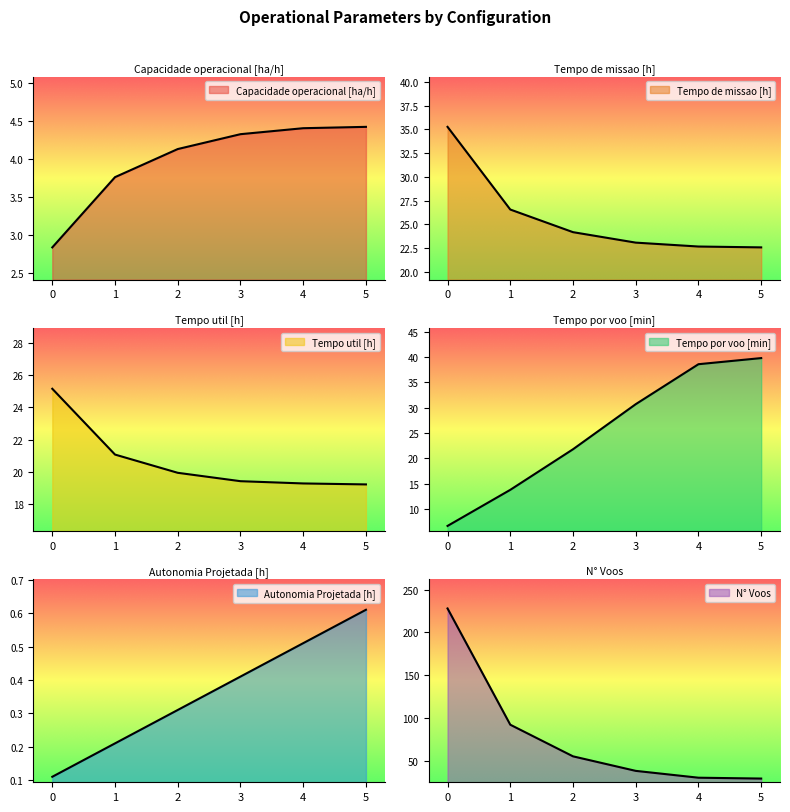

Which series has the widest spread of values?

N° Voos